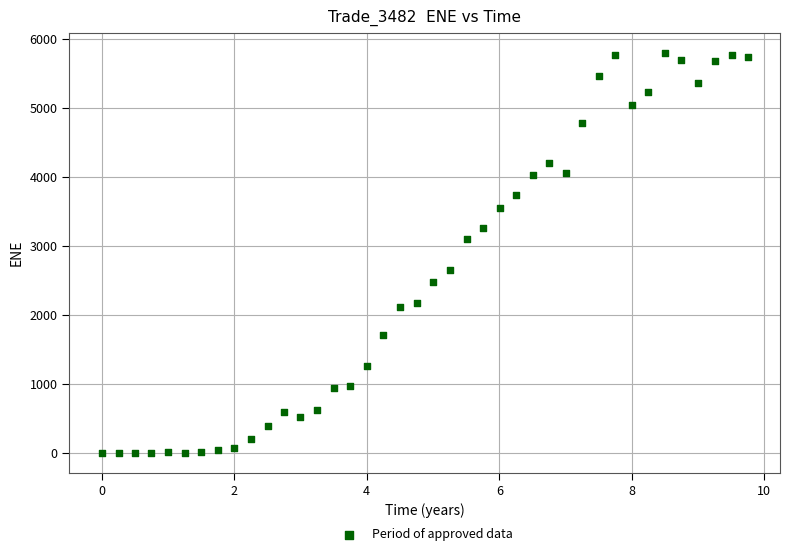

What is the range of X values (max minus min)?

9.7